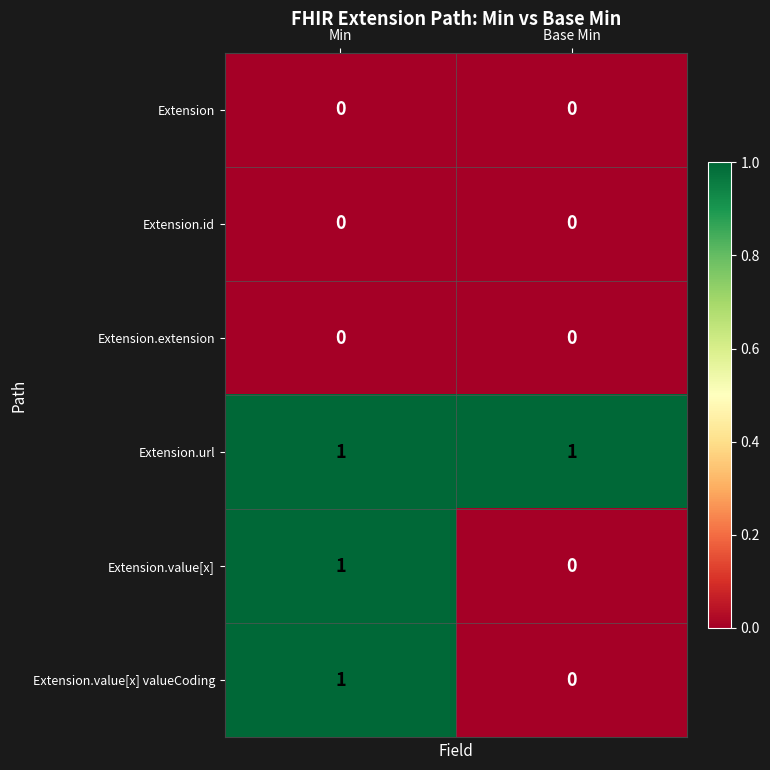

The Extension.value[x] valueCoding series shows 1 at Min. True or false?

True